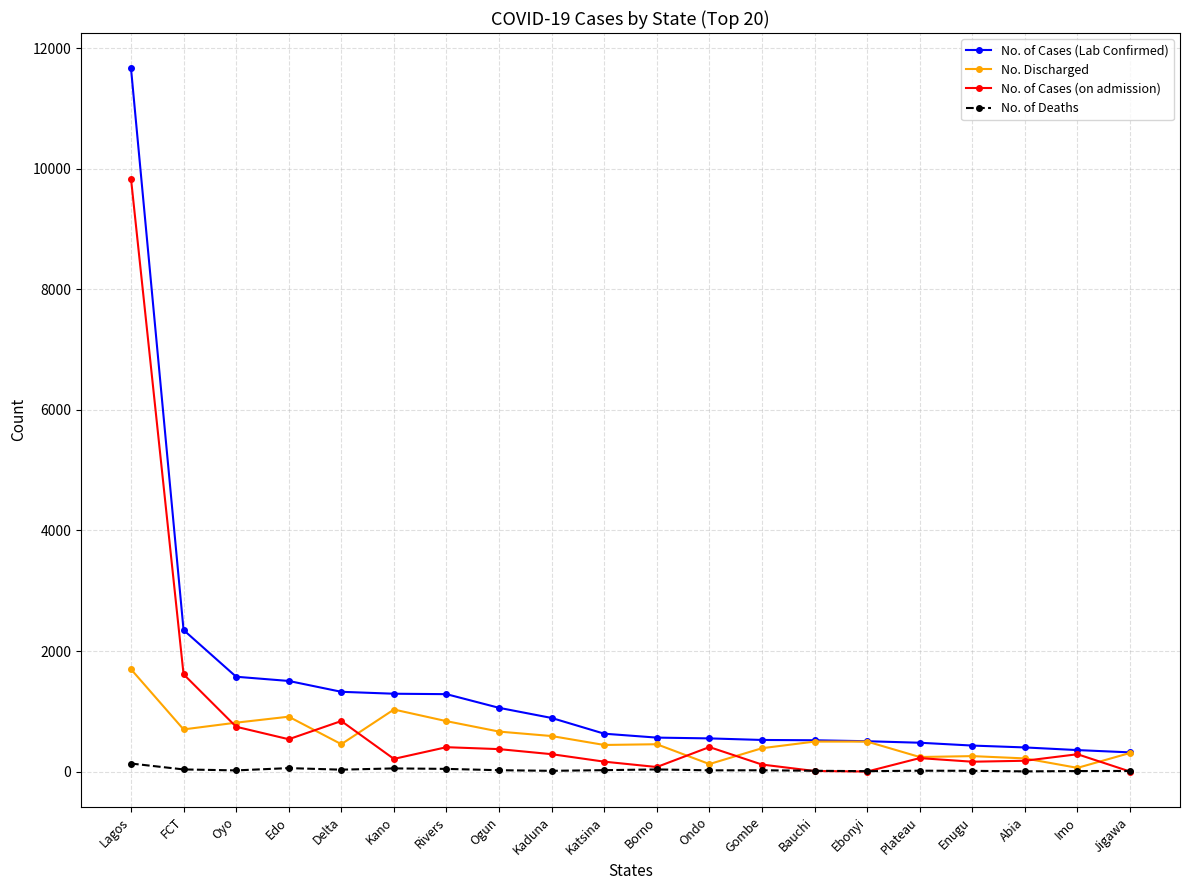

List the series in order of their peak value, highest first.

No. of Cases (Lab Confirmed), No. of Cases (on admission), No. Discharged, No. of Deaths